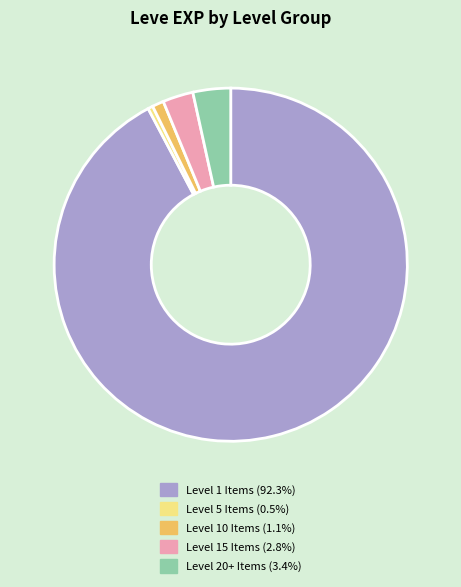

Does any single category account for the majority?

Yes